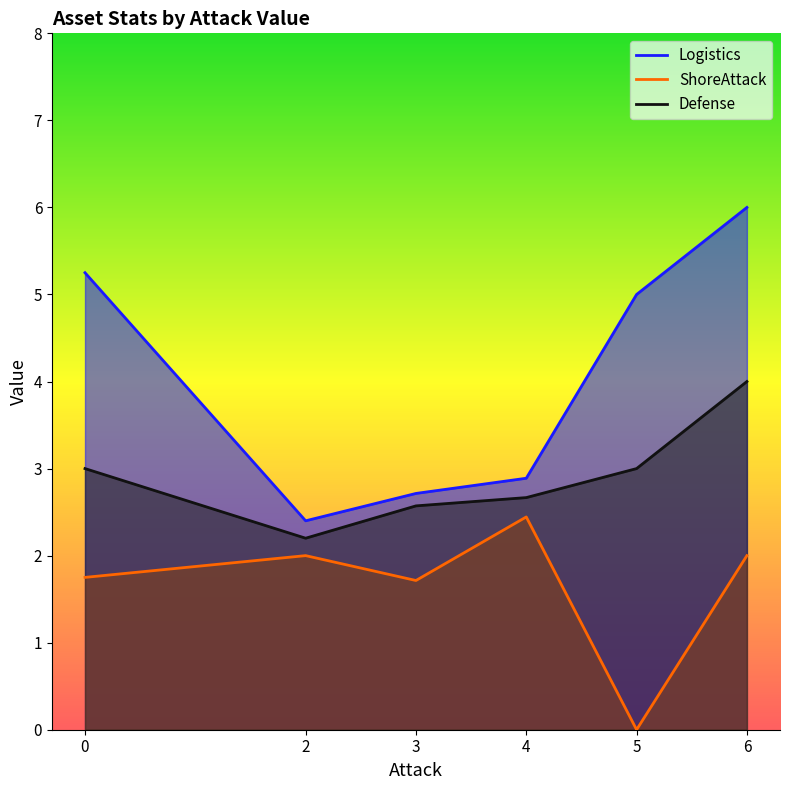

Does the chart have visible grid lines?

No